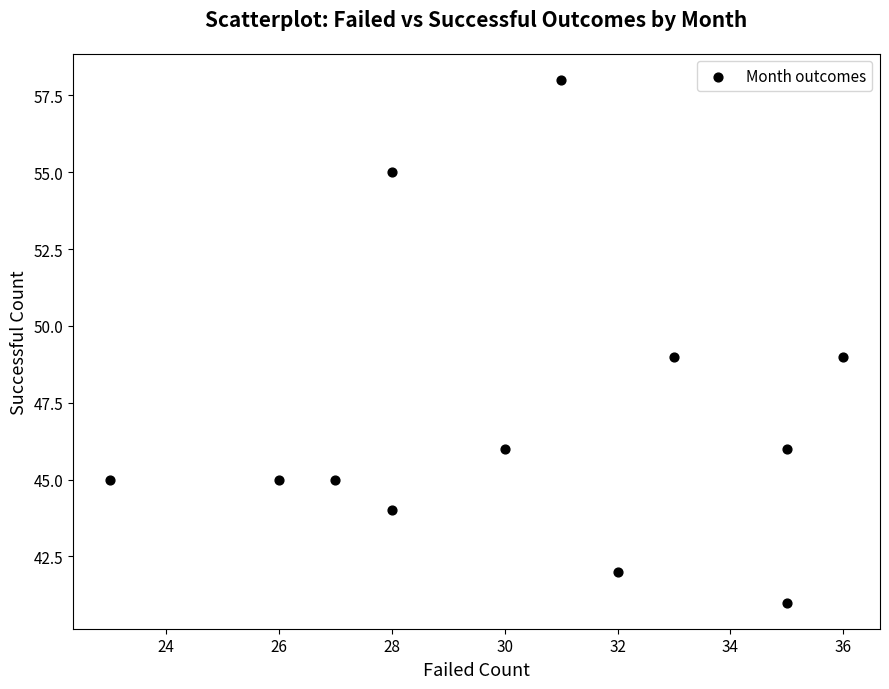

What is the average X value?

30